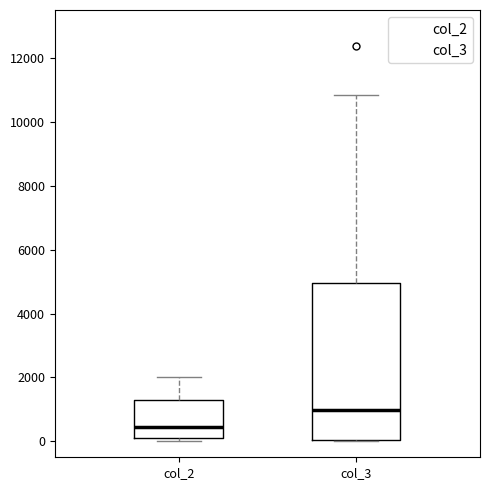

Reading left to right, transcribe this box plot: for each box, give where its median line is, the range the box spans, and where its two whiskers end, as read against the y-axis. The values are not printed on the chart, so give them approximately, as read against the axis.

col_2: median 400, box 0 to 1400, whiskers 0 (just below the box's lower edge) to 2000
col_3: median 1000, box 0 to 5000, whiskers 0 to 10800